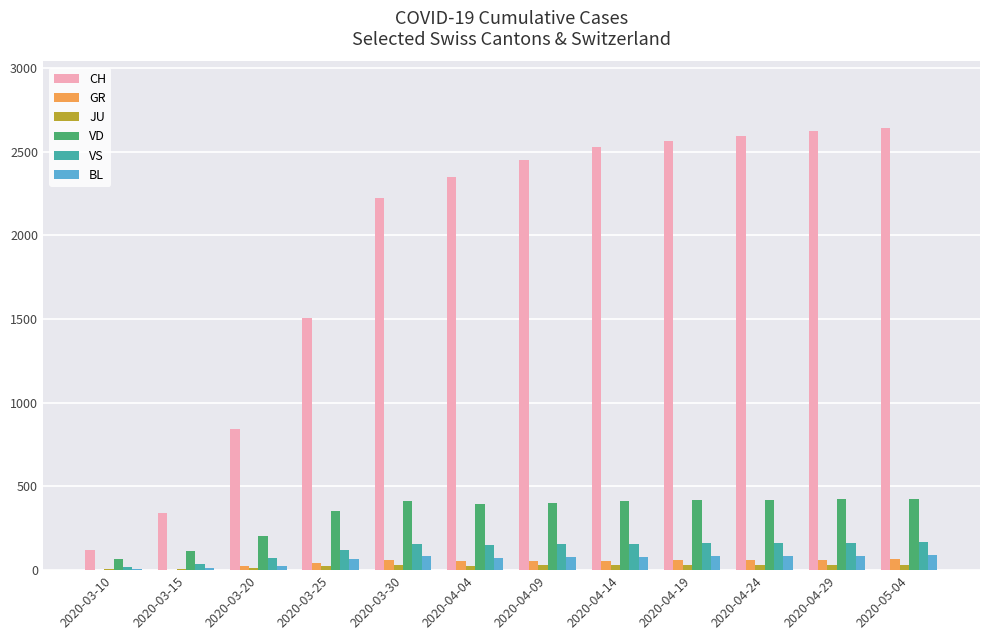

Which series has the largest range (max minus min)?

CH